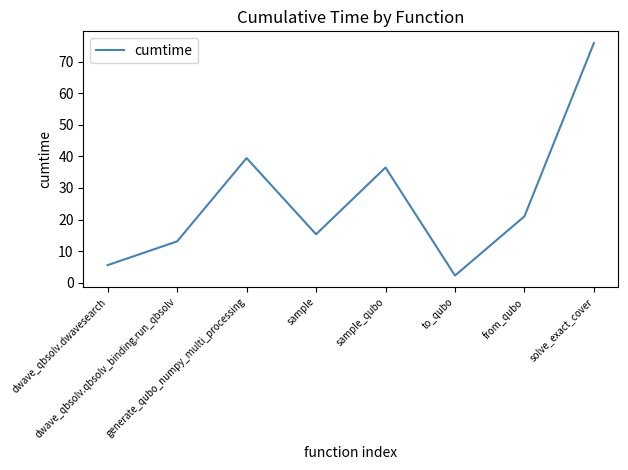

What is the minimum value shown in the chart?

2.2